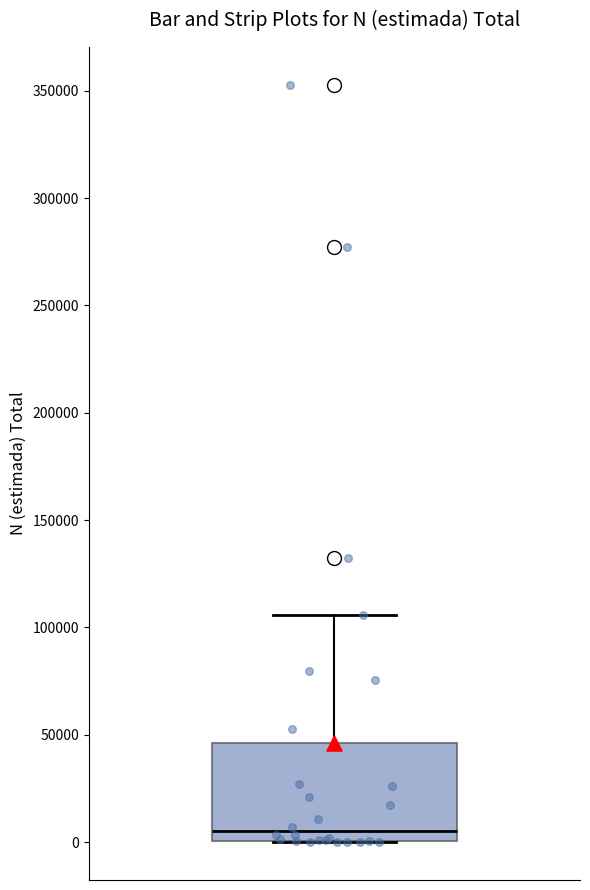

Transcribe this box plot: give where the median line is, the range the box spans, and where the two whiskers end, as read against the y-axis. The values are not printed on the chart, so give them approximately, as read against the axis.

median 5000, box 0 to 45000, whiskers 0 to 105000